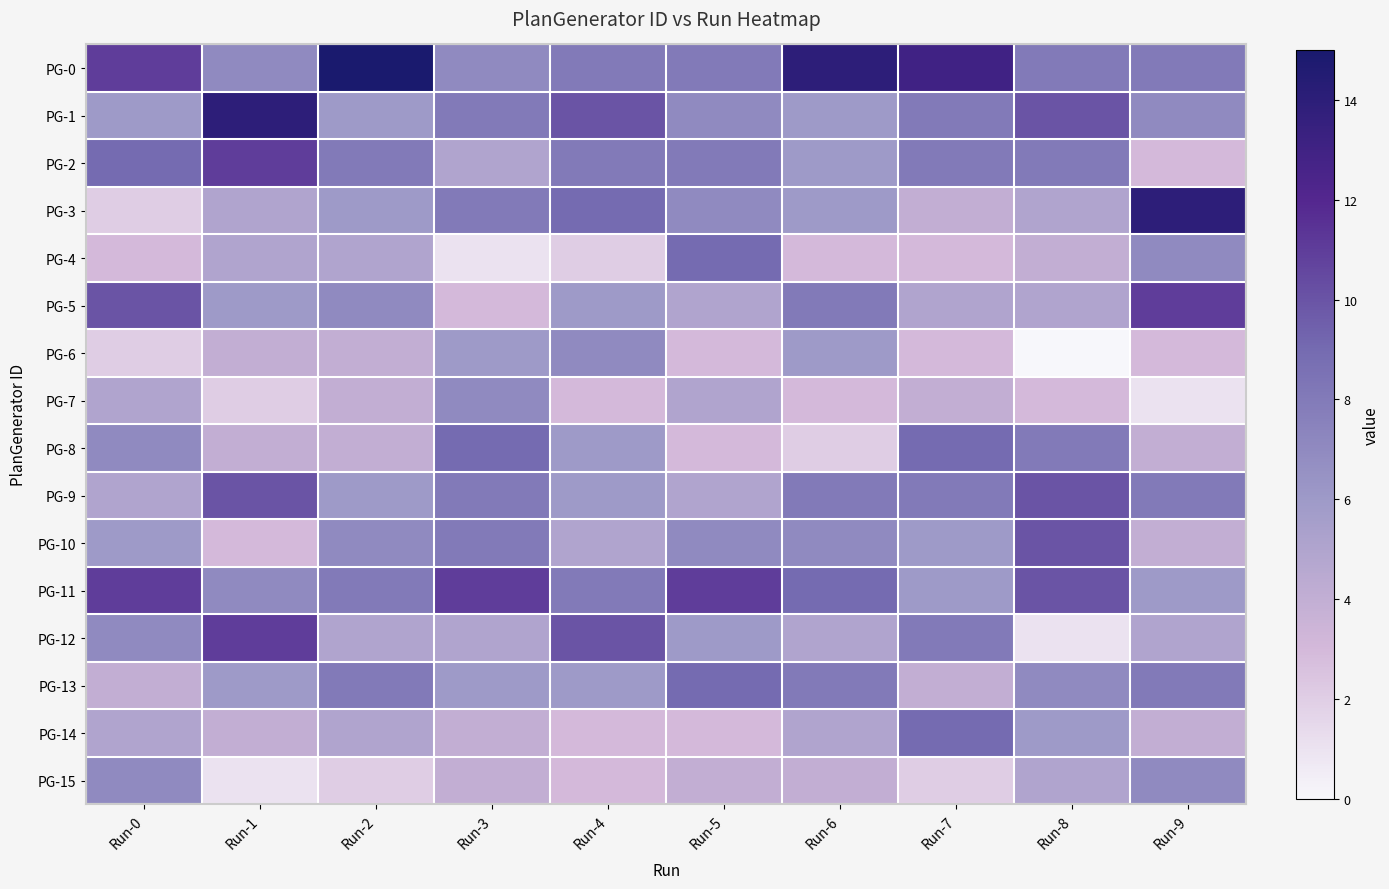

Between Run-9 and Run-8, which is larger?

Run-9